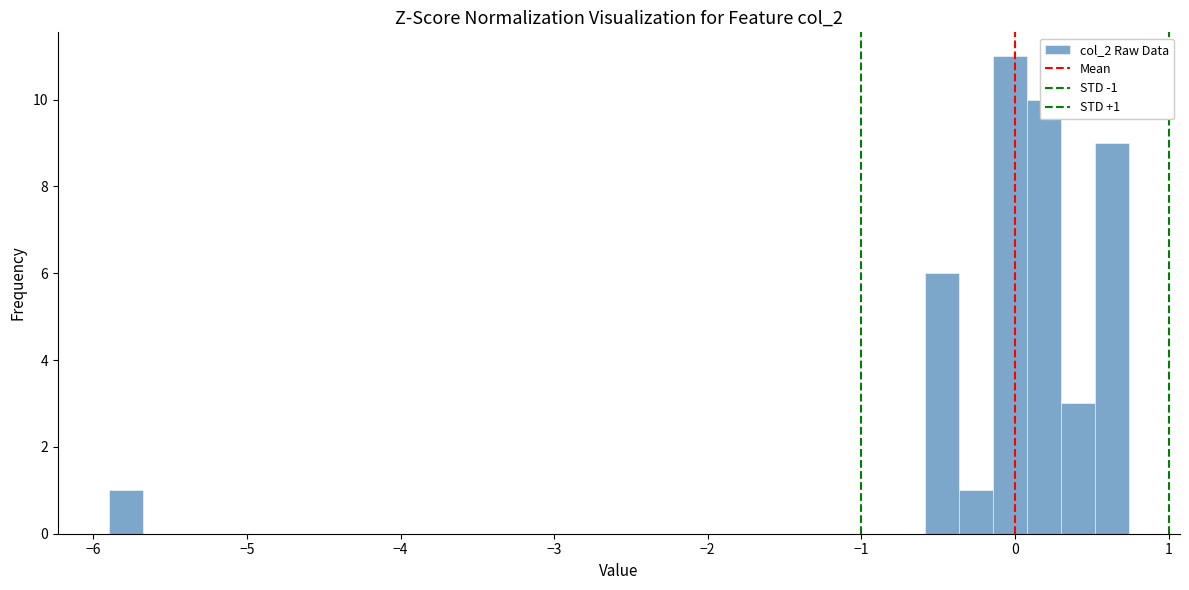

Read against the x-axis, roughly where is the centre of the tallest bar?

0.0